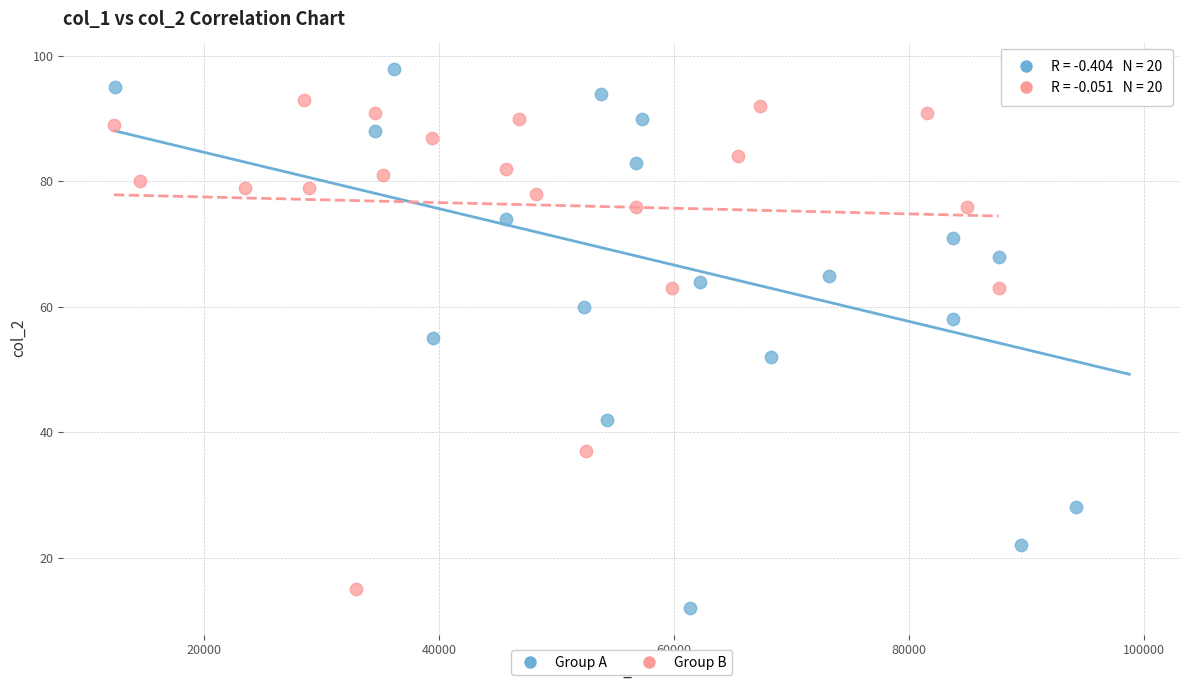

Which series contains the highest Y value?

Group A